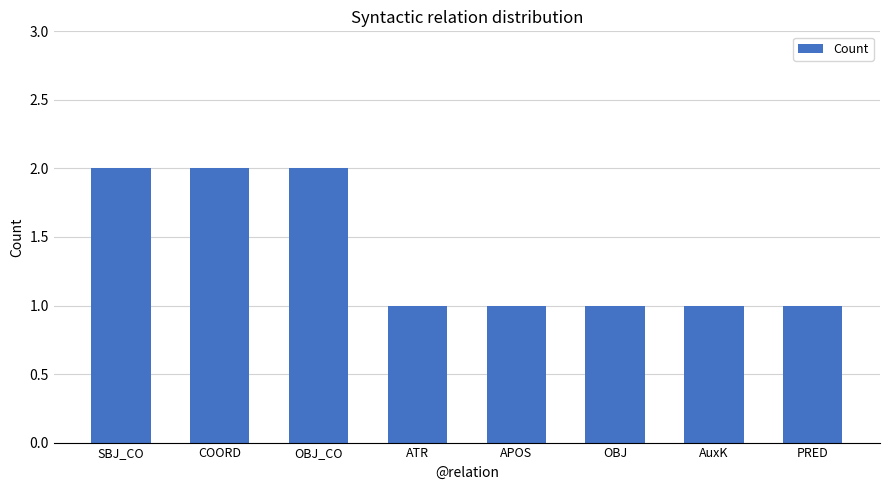

Approximately how many times larger is the value at OBJ_CO compared to OBJ?

2.0